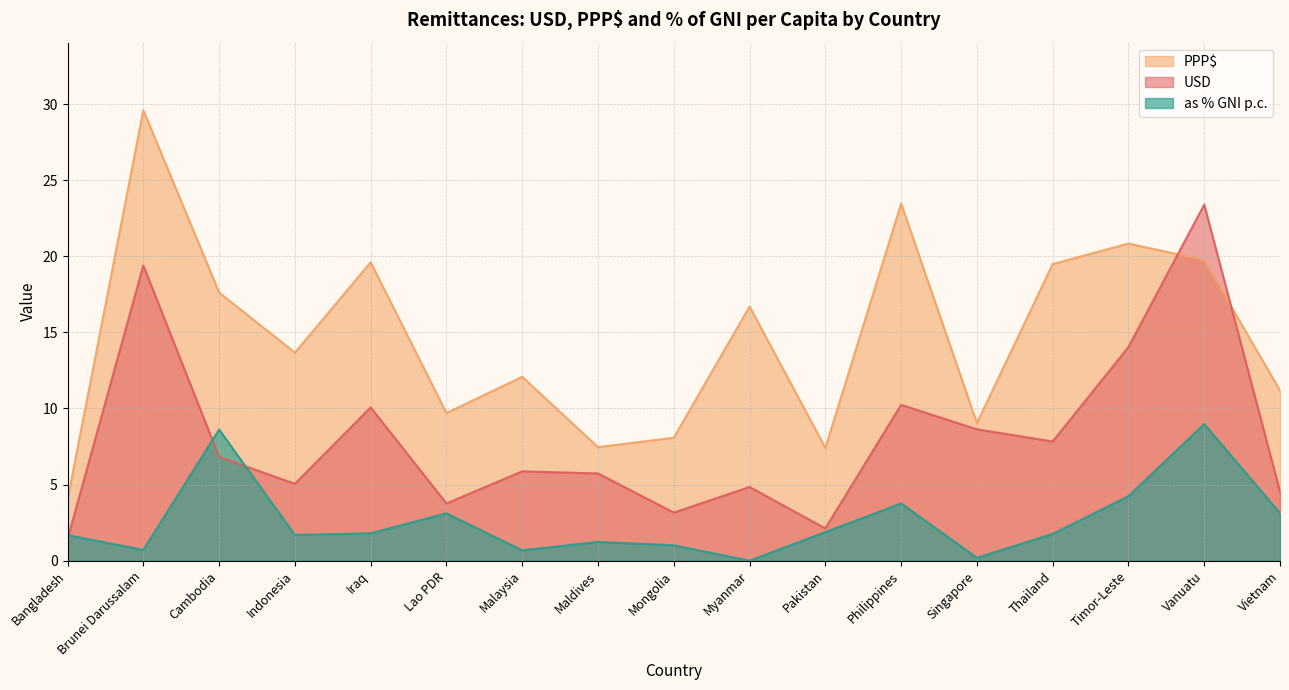

Where is the first local minimum for USD?

Indonesia